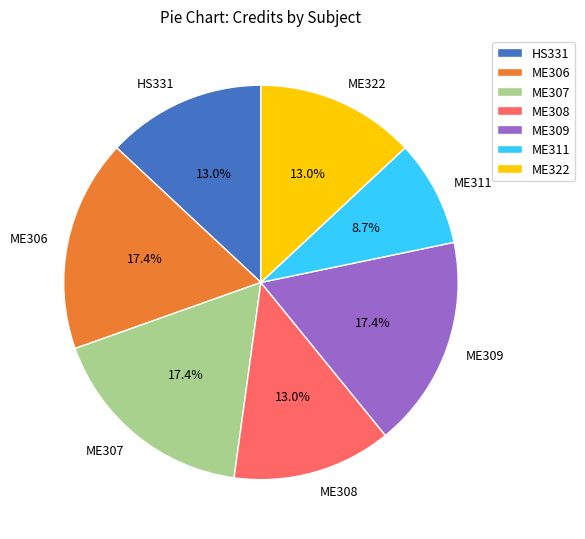

What percentage is the ME308 slice, to the nearest percent?

13%